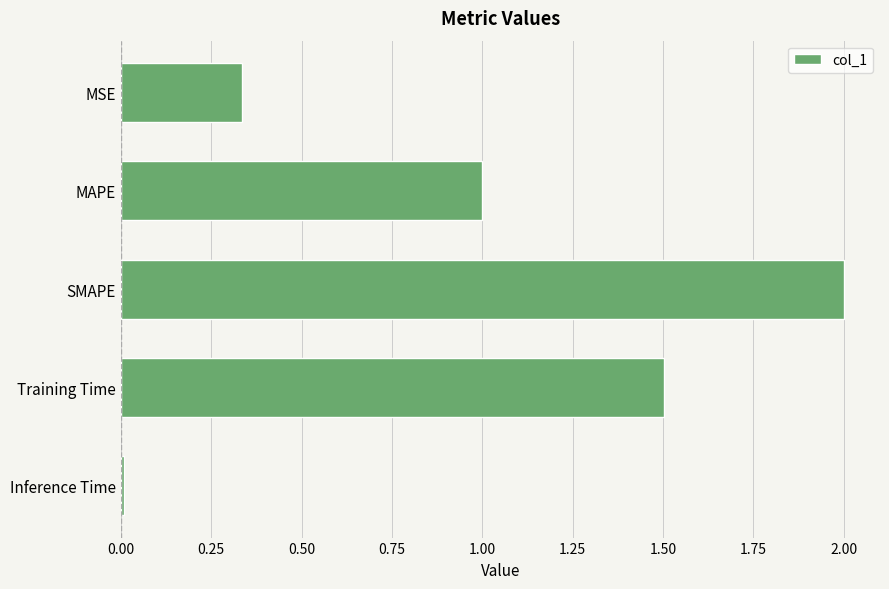

Rank the categories by value from highest to lowest.

SMAPE, Training Time, MAPE, MSE, Inference Time